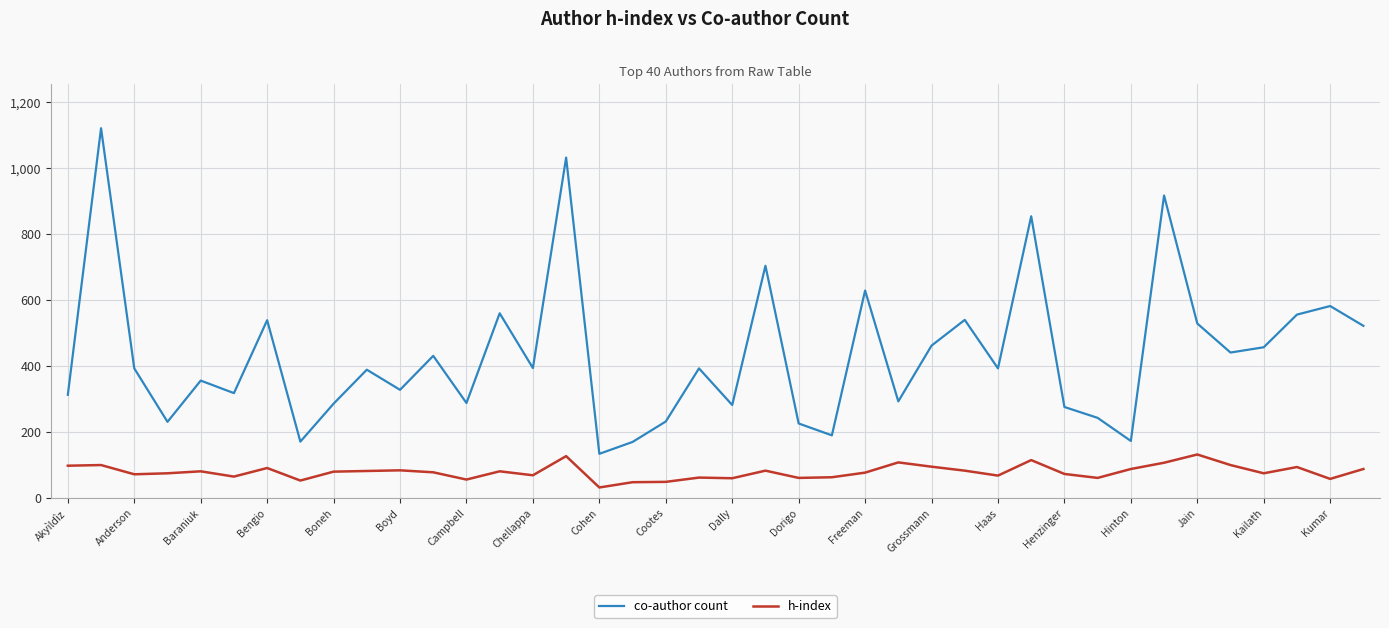

What is the highest value of the co-author count series?

1120